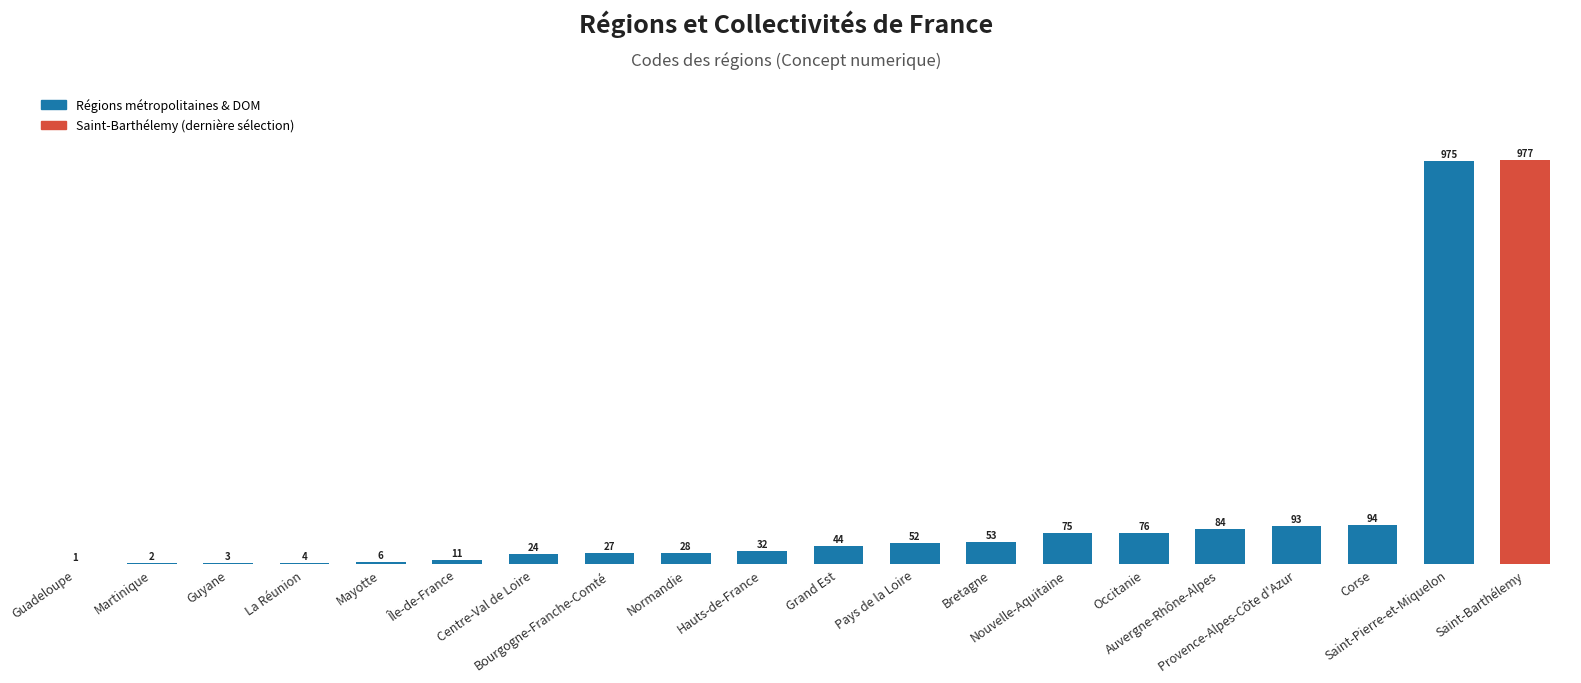

Reading left to right, transcribe all the data shown in this chart.

Guadeloupe=1	Martinique=2	Guyane=3	La Réunion=4	Mayotte=6	Île-de-France=11	Centre-Val de Loire=24	Bourgogne-Franche-Comté=27	Normandie=28	Hauts-de-France=32	Grand Est=44	Pays de la Loire=52	Bretagne=53	Nouvelle-Aquitaine=75	Occitanie=76	Auvergne-Rhône-Alpes=84	Provence-Alpes-Côte d'Azur=93	Corse=94	Saint-Pierre-et-Miquelon=975	Saint-Barthélemy=977